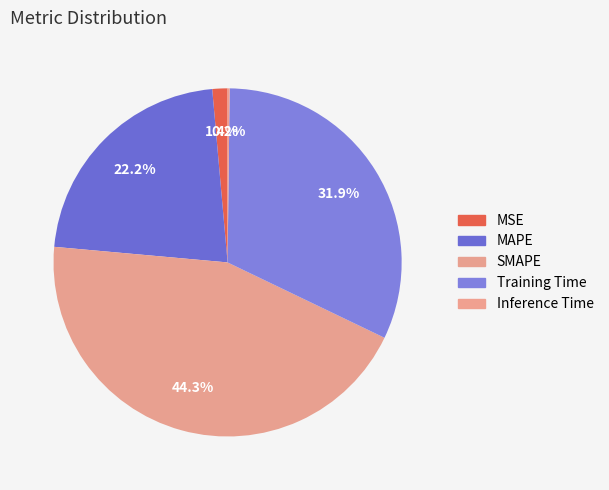

Between Training Time and MSE, which is larger?

Training Time